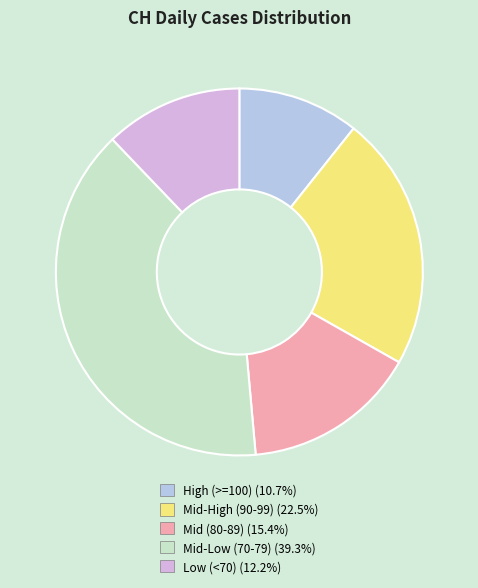

Is there a majority slice in this chart?

No